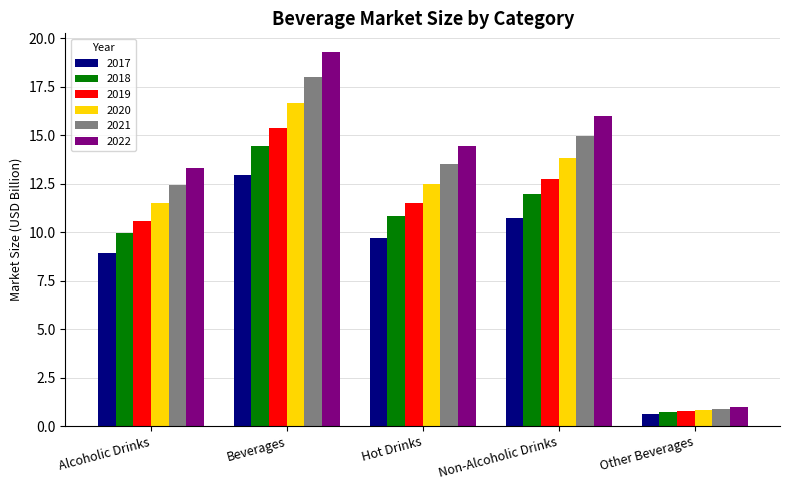

What is the spread (max minus min) of values at Hot Drinks?

4.7